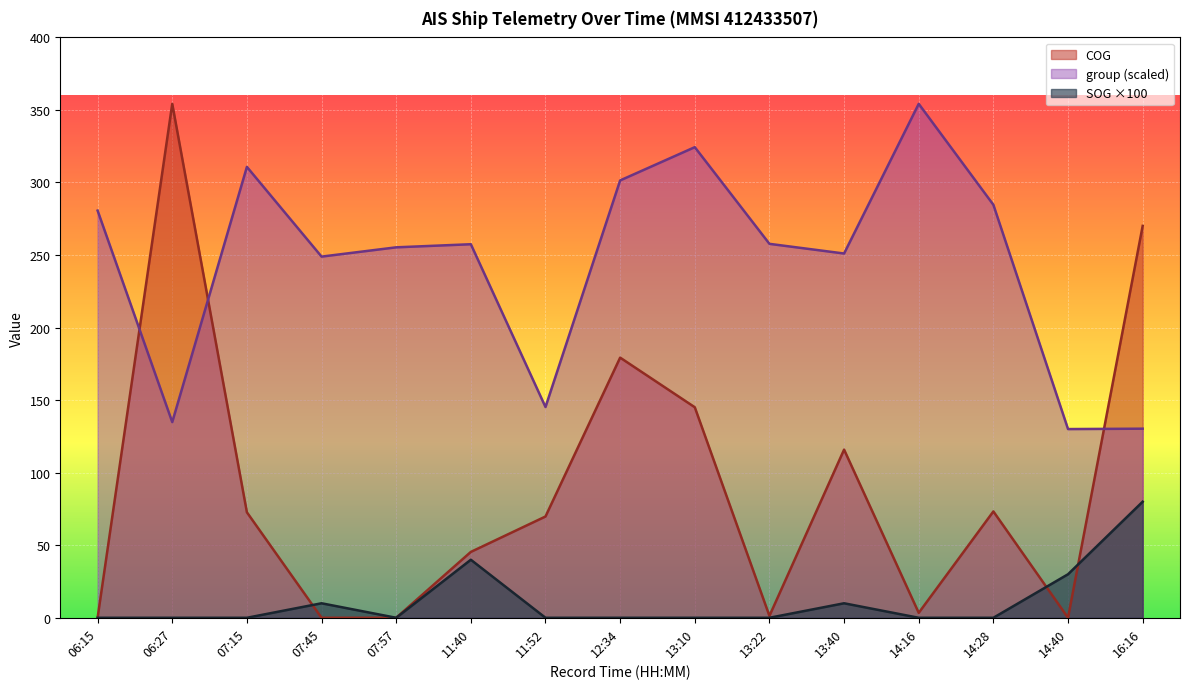

At how many categories does at least one series exceed 13?

15